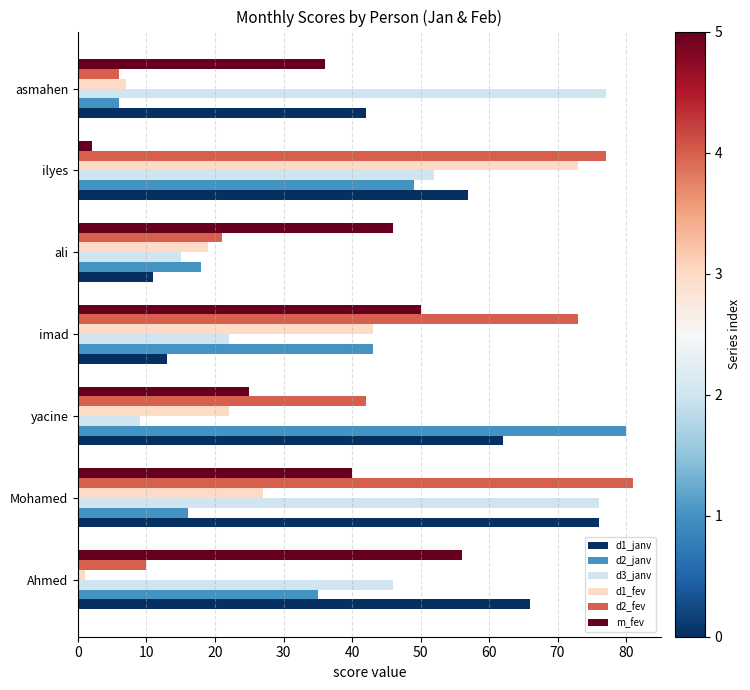

Rank the series by their maximum value, from highest to lowest.

d2_fev, d2_janv, d3_janv, d1_janv, d1_fev, m_fev